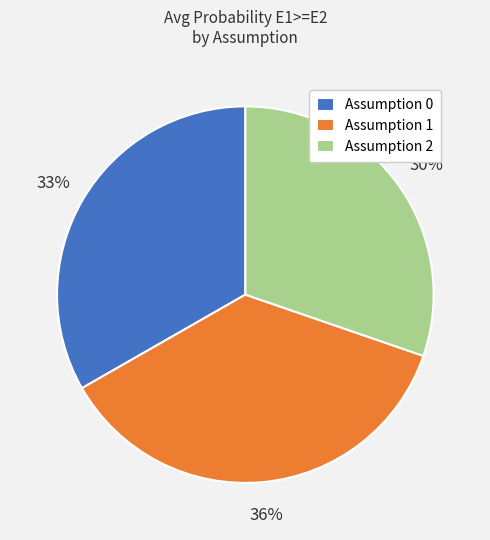

Which slice is the largest?

Assumption 1